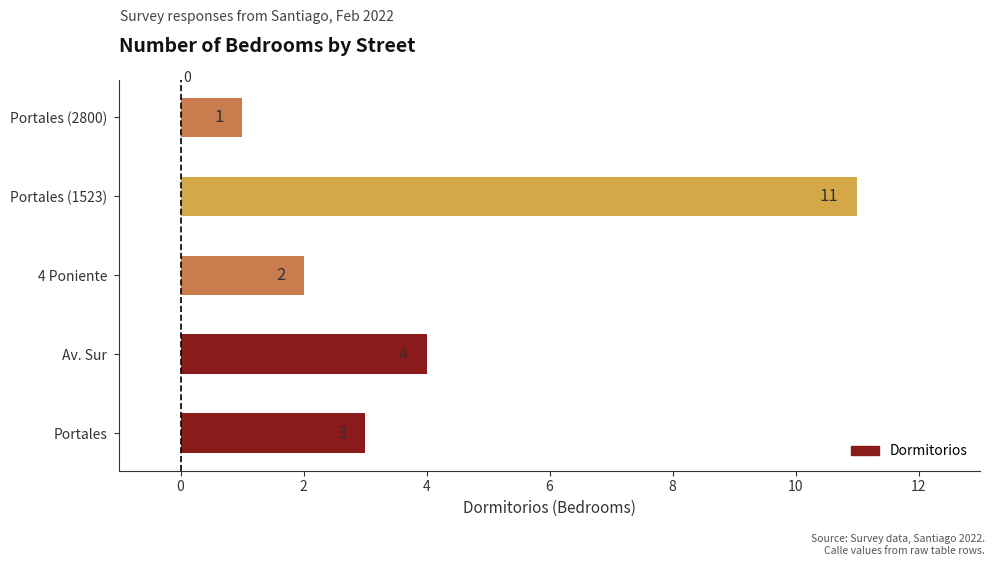

What is the maximum value shown in the chart?

11